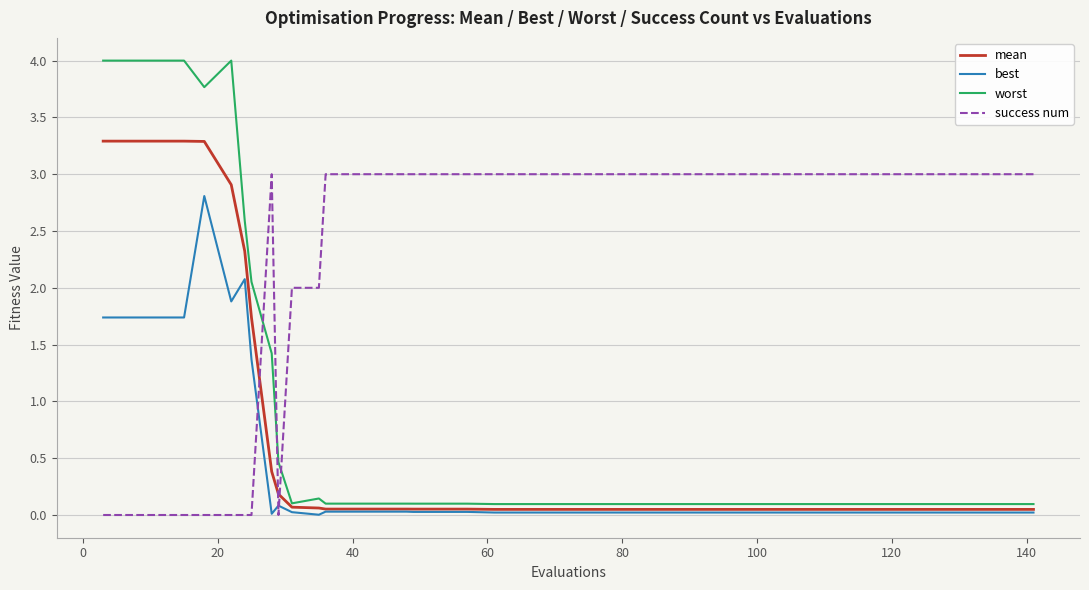

List the series in order of their peak value, highest first.

worst, mean, success num, best